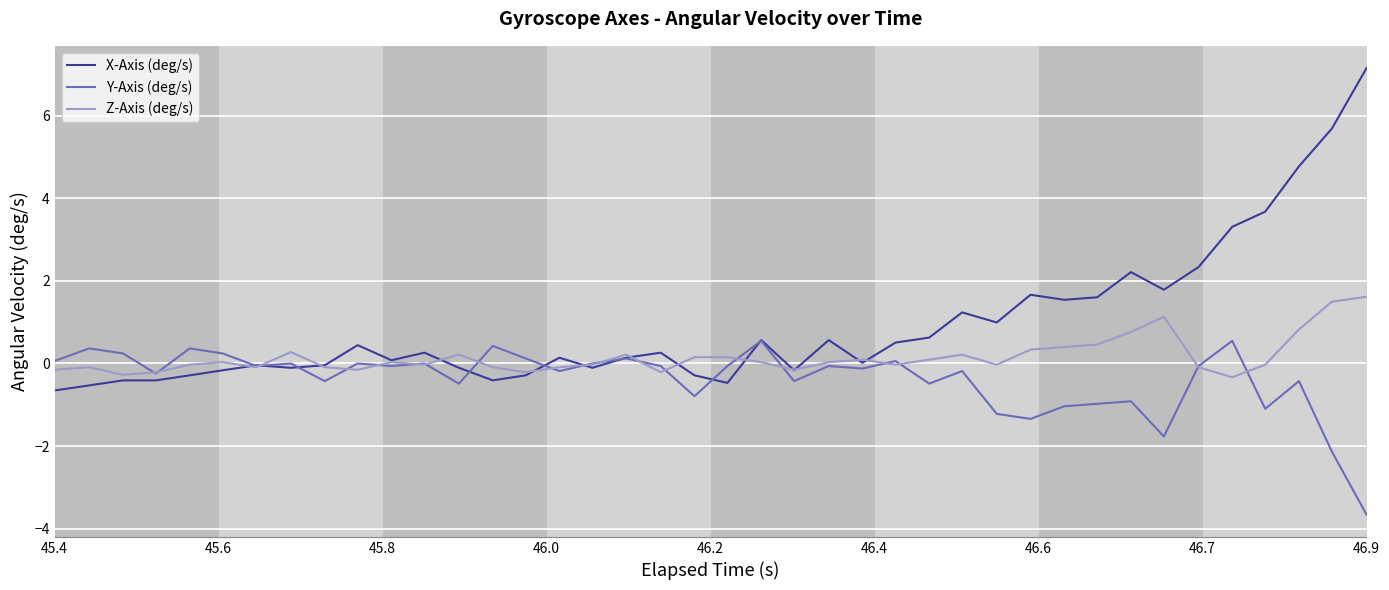

True or false: X-Axis (deg/s) has more than 0 points higher than both neighbors.

True